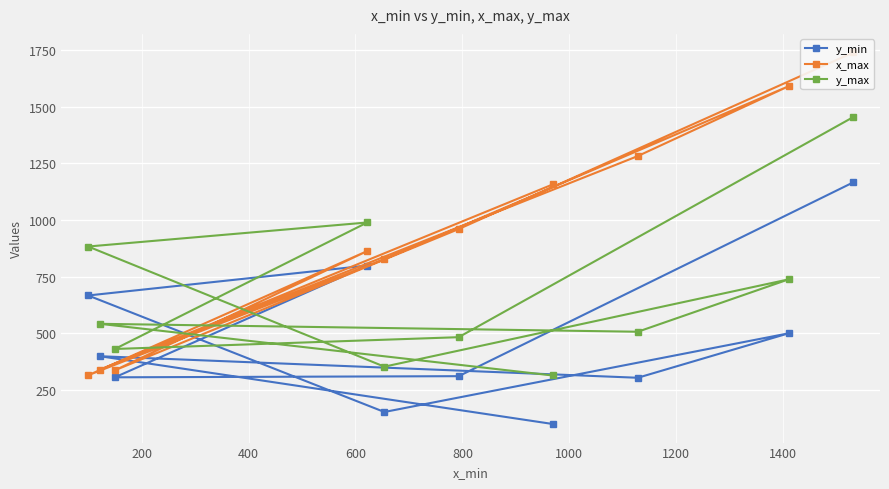

What is the minimum value for y_max?

314